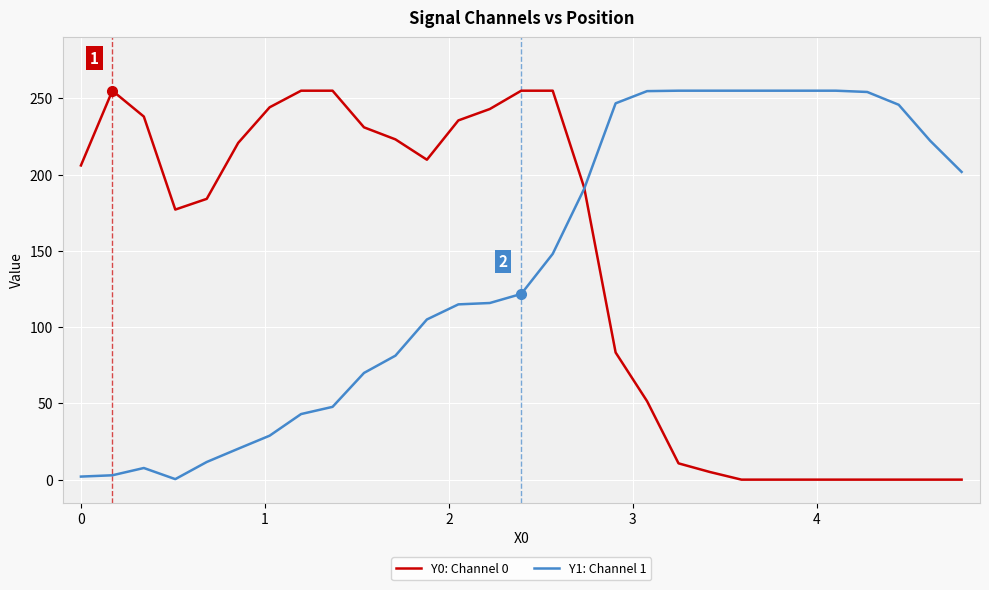

What is the greatest value displayed?

255.0